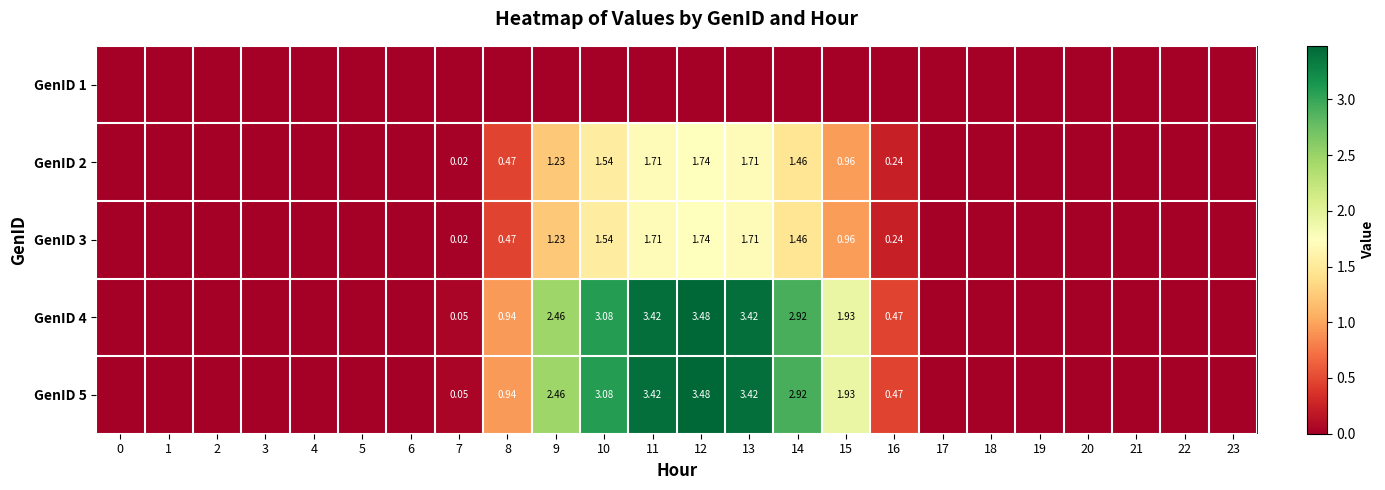

What is the total value across all series at 11?

10.2